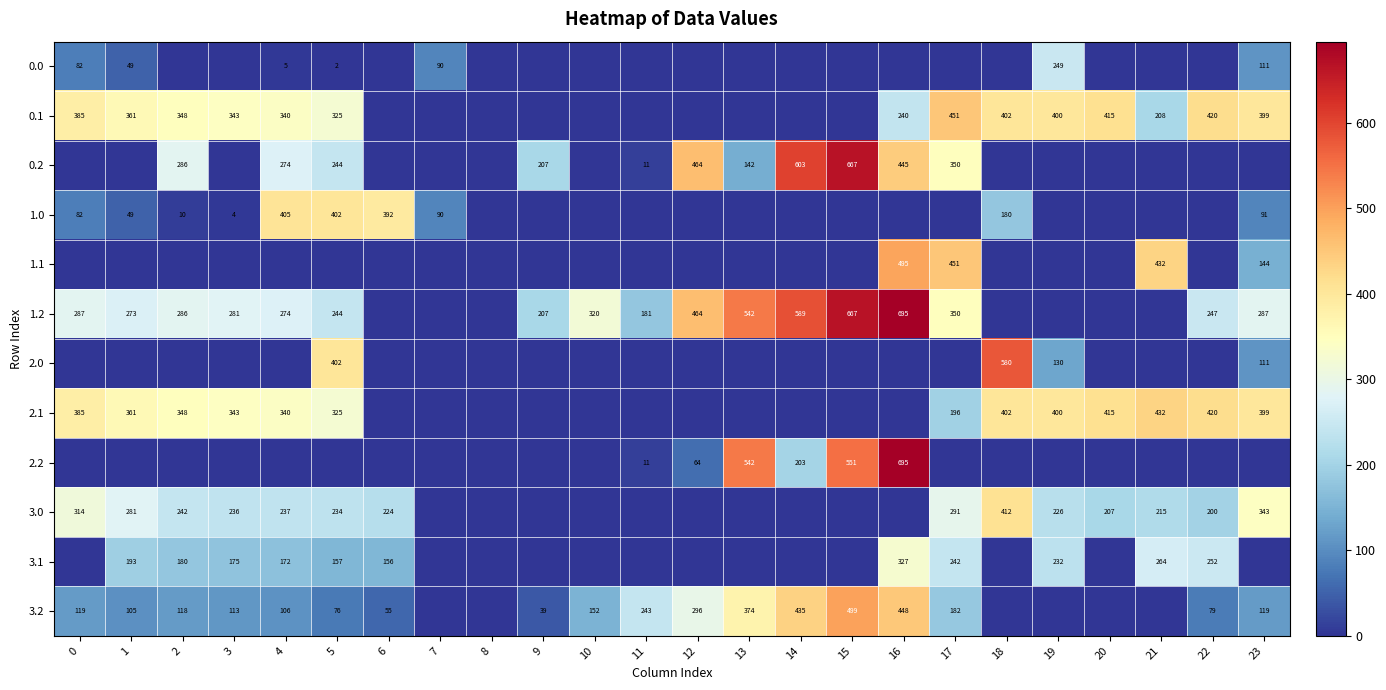

Is the value of 0.1 at 21 greater than the value of 2.0 at 19?

Yes